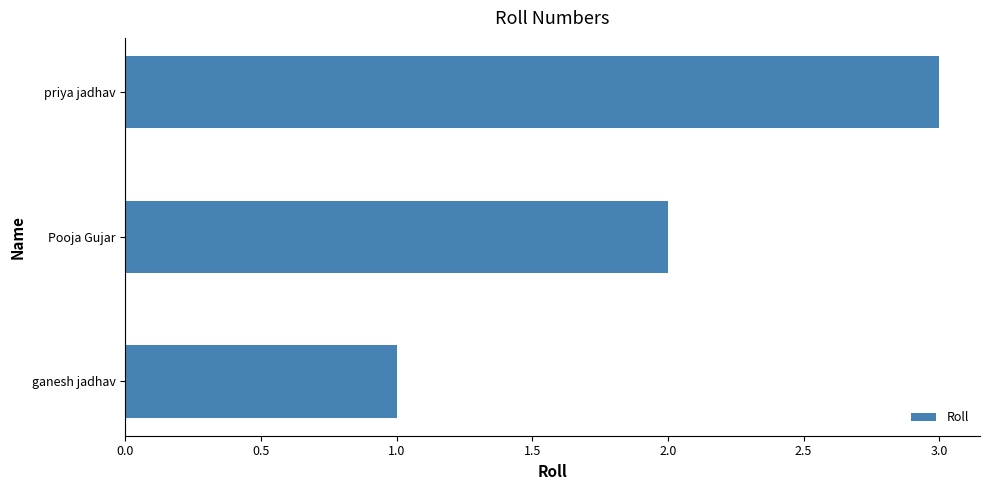

What is the greatest value displayed?

3